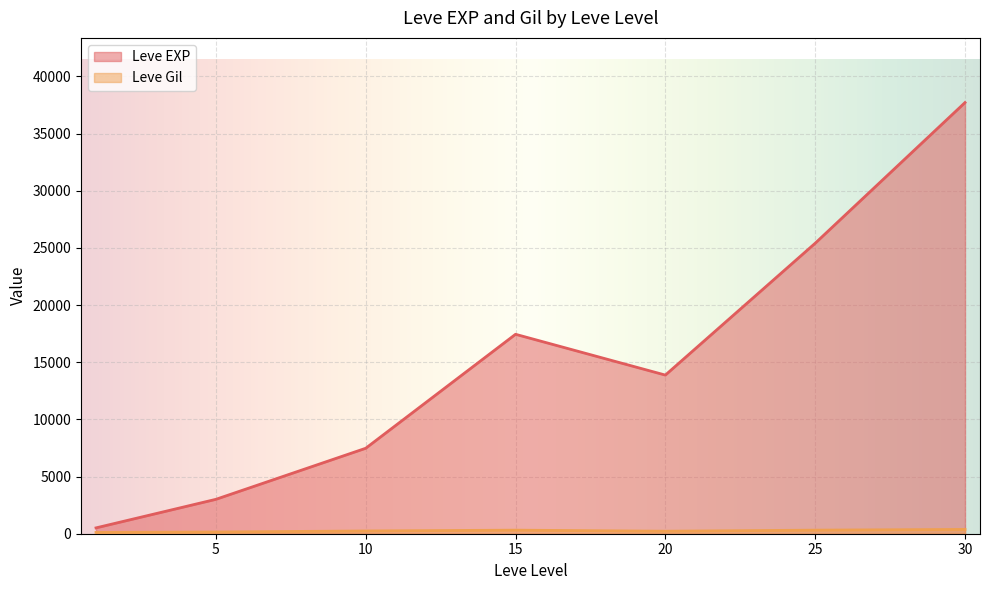

Is it true that Leve Gil equals 56 at 1?

False